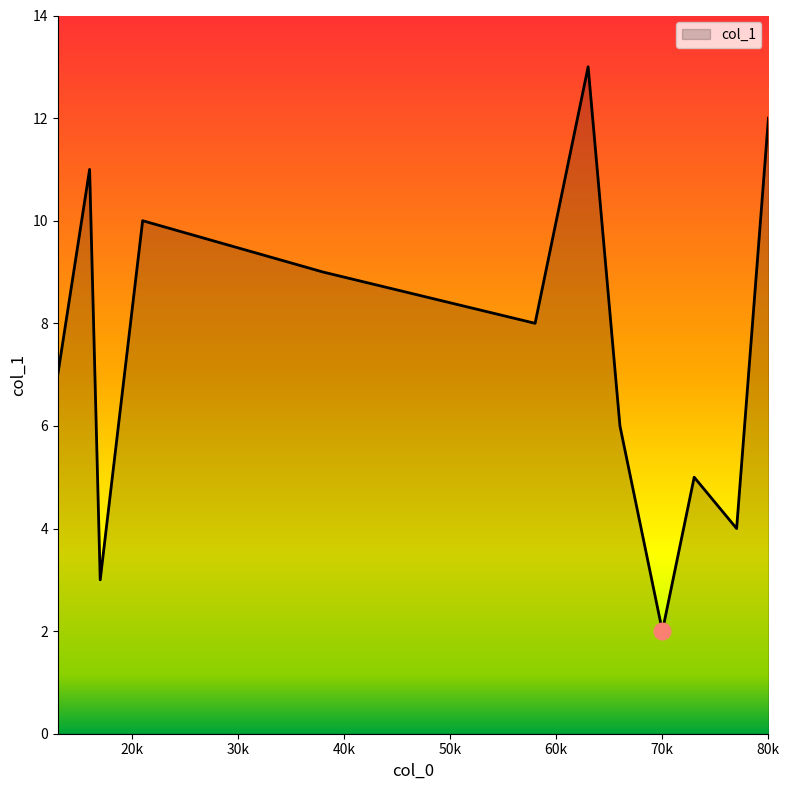

What is the difference between the maximum and minimum values?

11